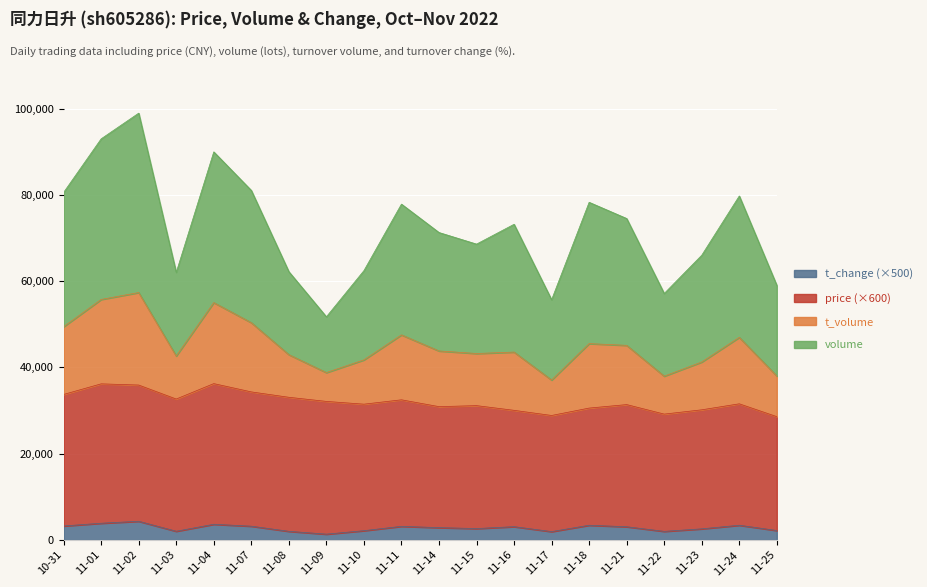

What are all the series names shown in the legend?

t_change (×500), price (×600), t_volume, volume